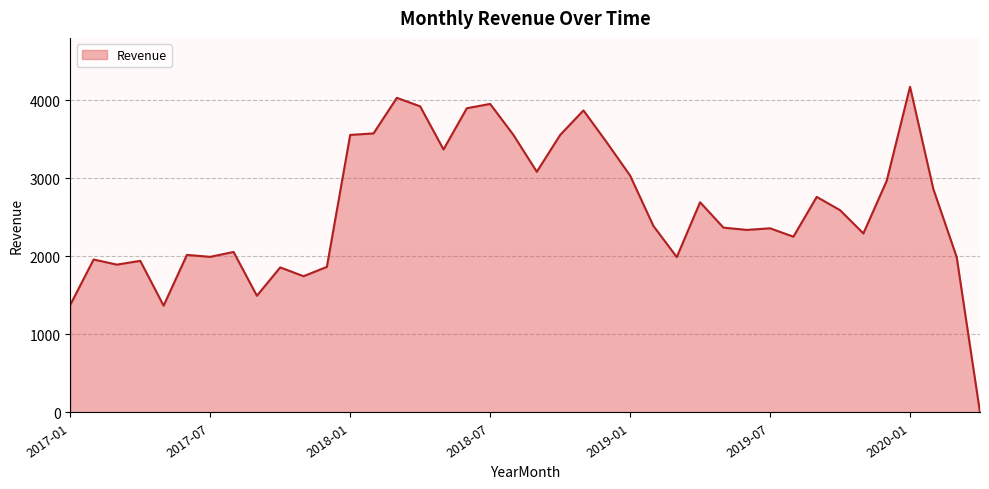

What is the maximum value shown in the chart?

4175.3